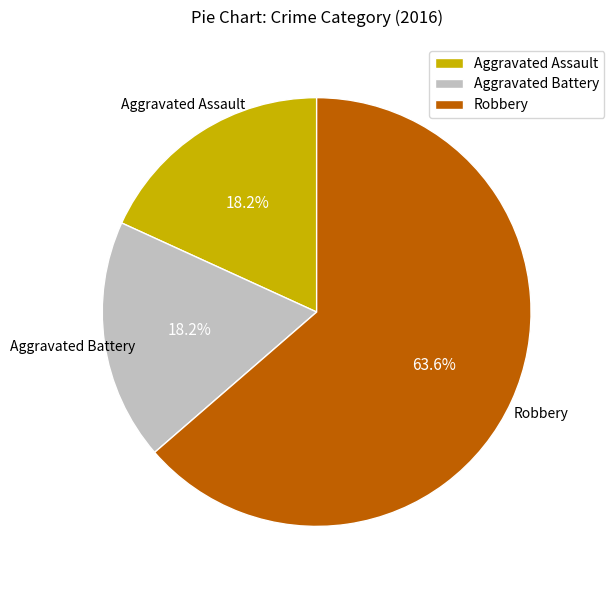

Which category has the biggest portion of the pie?

Robbery